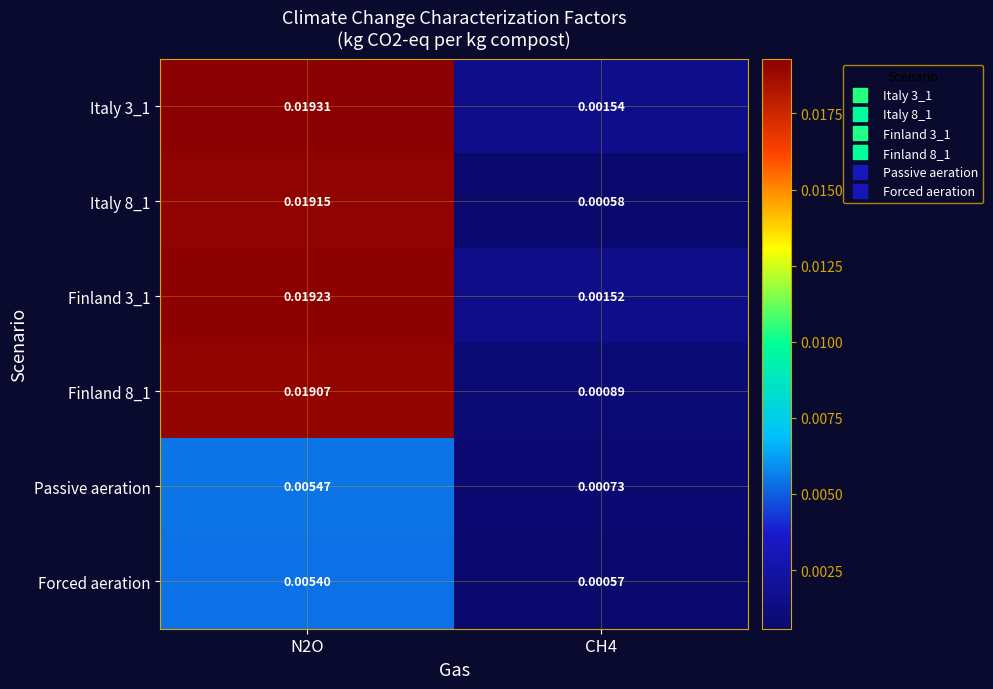

Is the value of Forced aeration at CH4 greater than the value of Italy 3_1 at N2O?

No